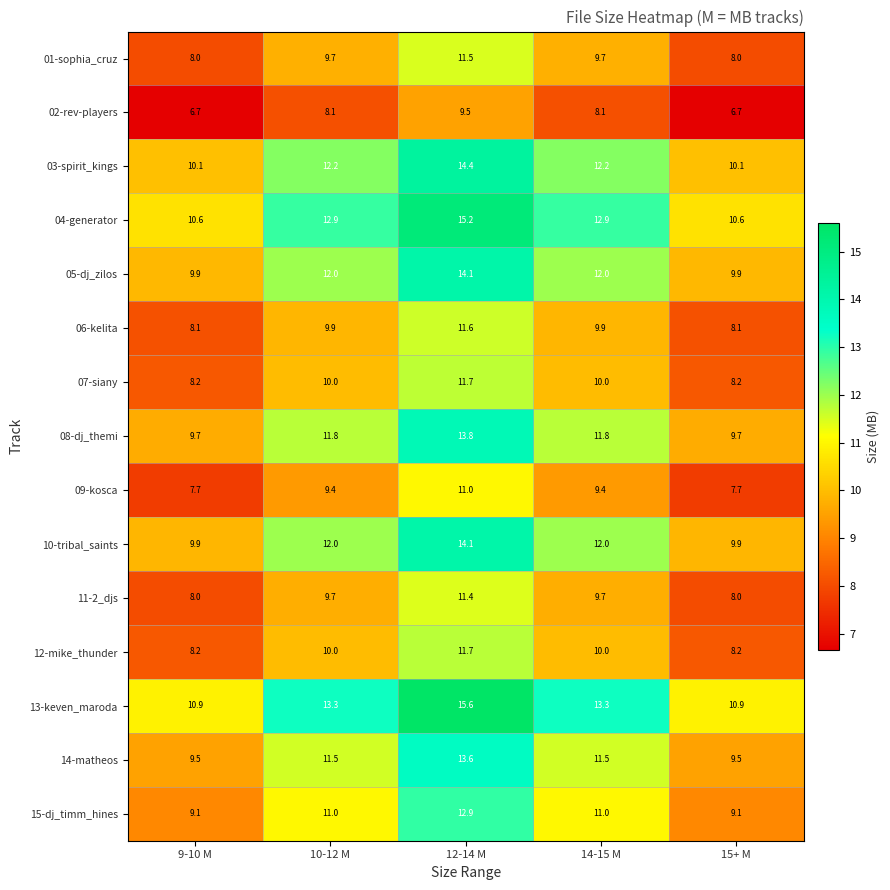

What is the difference between the 10-tribal_saints values at 15+ M and 12-14 M?

4.2